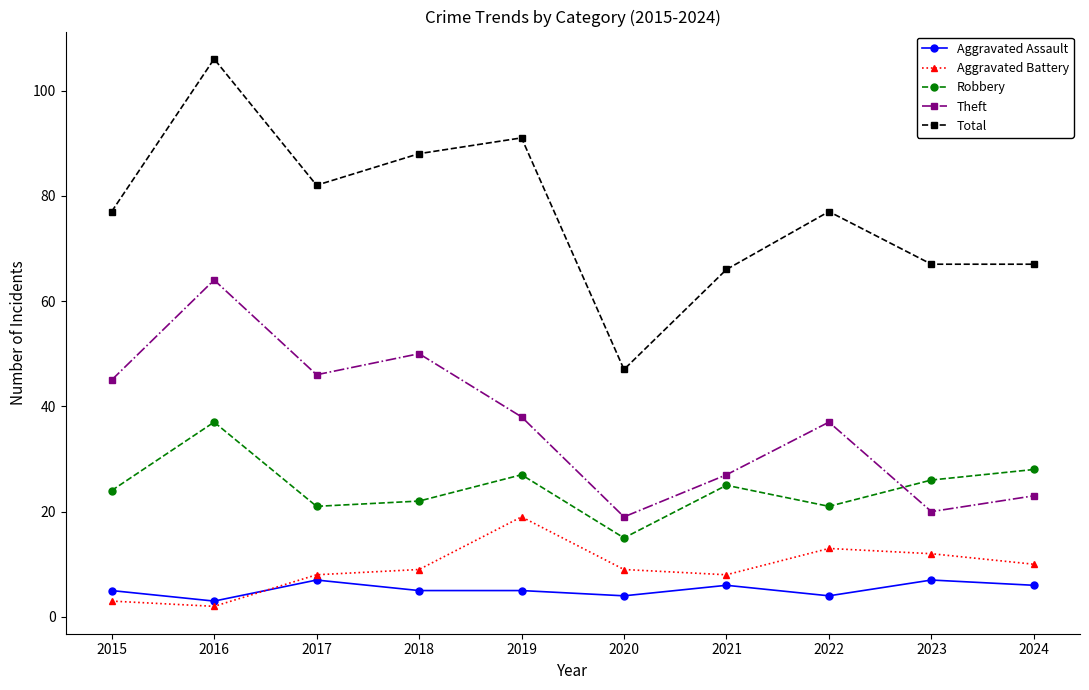

Is this an area chart (filled region under the line)?

No